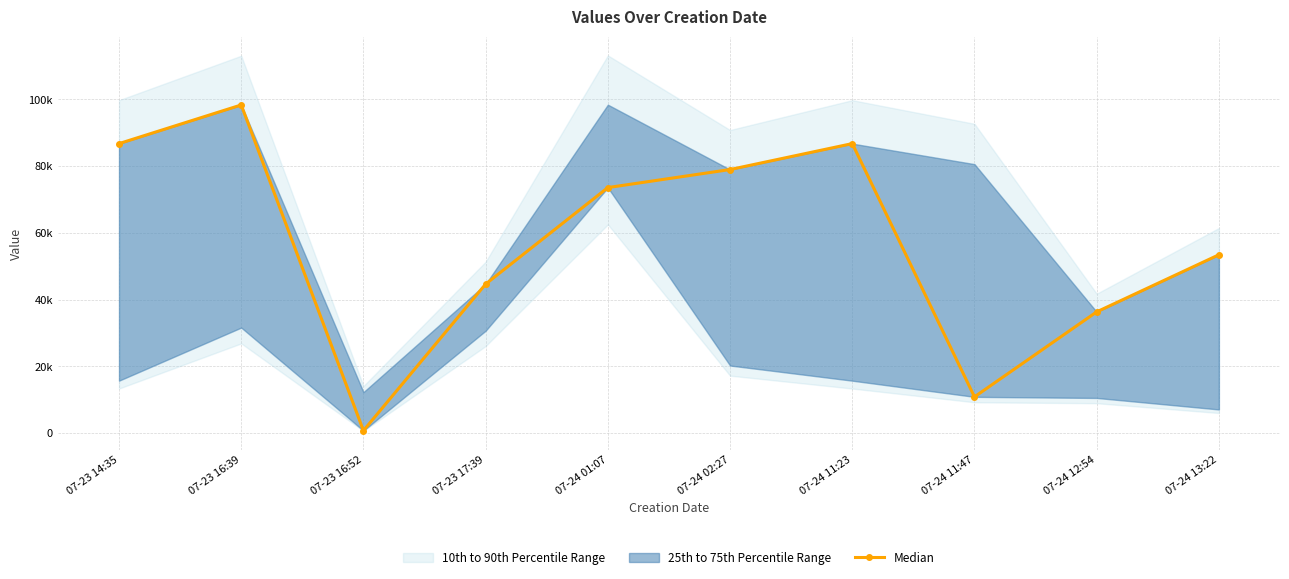

What is the maximum value shown in the chart?

98330